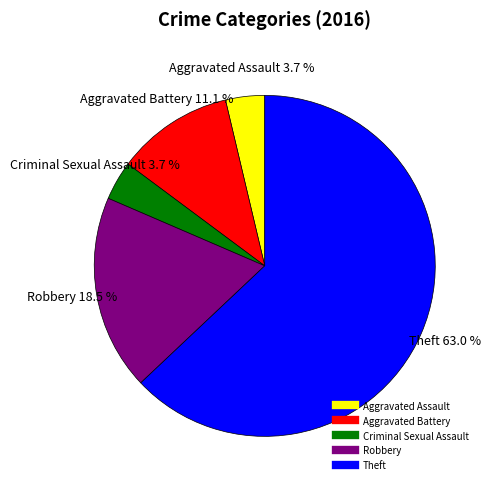

Does Robbery represent more than half of the total?

No